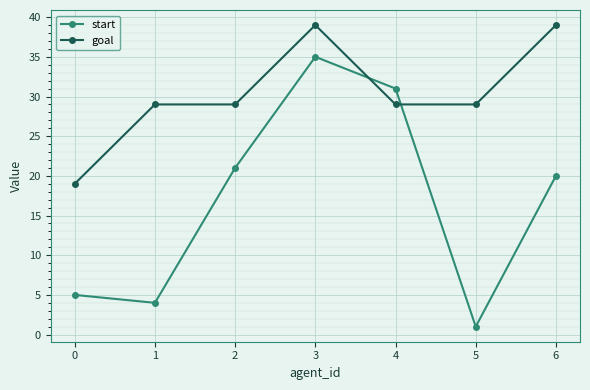

In start, how many points are lower than both neighbors (excluding endpoints)?

2